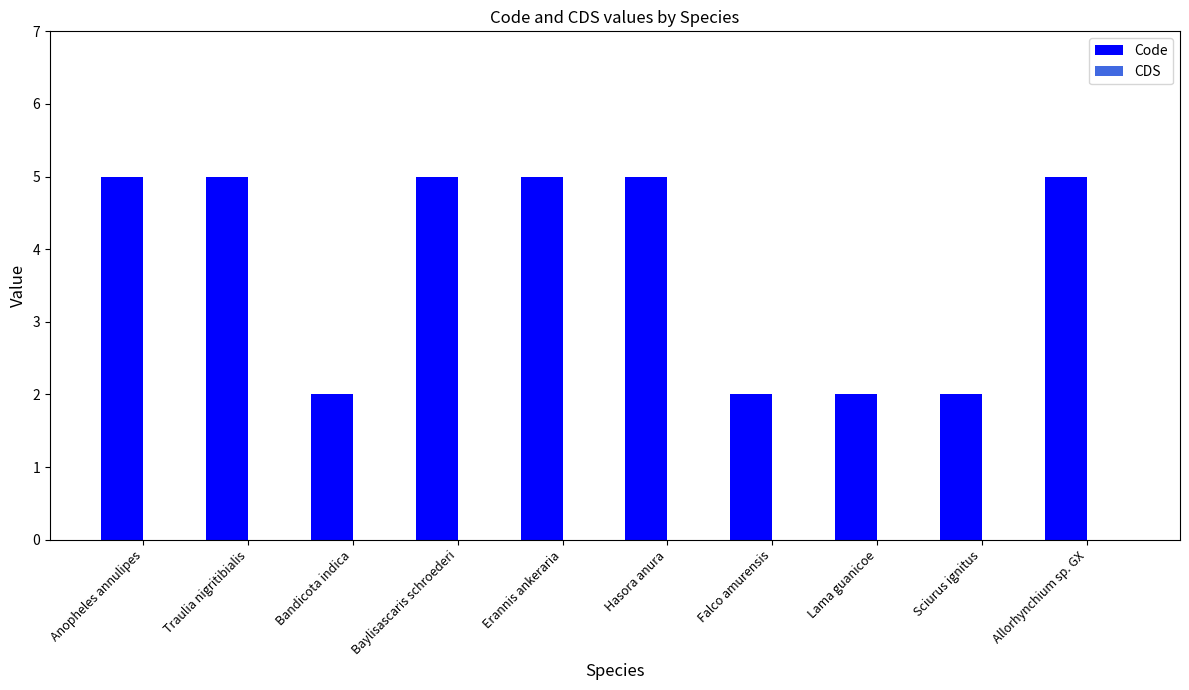

Reading left to right, what are all the values shown in this chart?

Anopheles annulipes=5	Traulia nigritibialis=5	Bandicota indica=2	Baylisascaris schroederi=5	Erannis ankeraria=5	Hasora anura=5	Falco amurensis=2	Lama guanicoe=2	Sciurus ignitus=2	Allorhynchium sp. GX=5